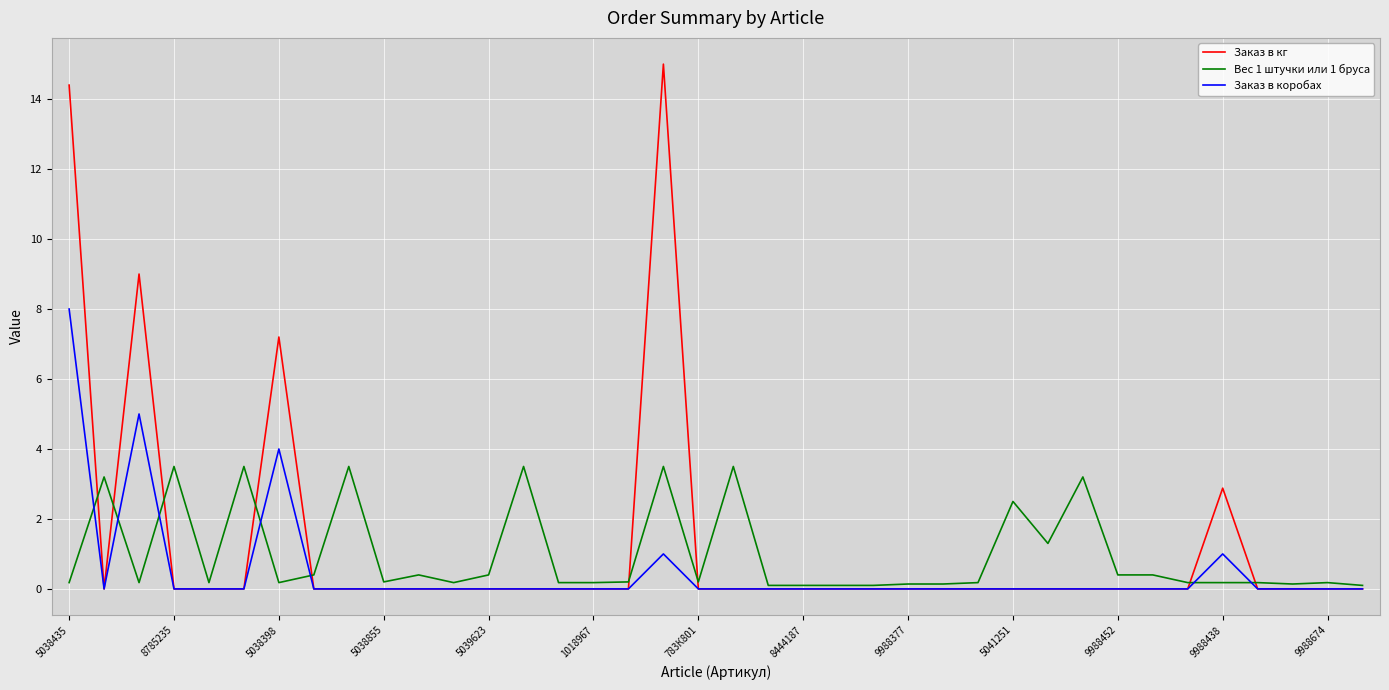

What is the highest value of the Заказ в коробах series?

8.0